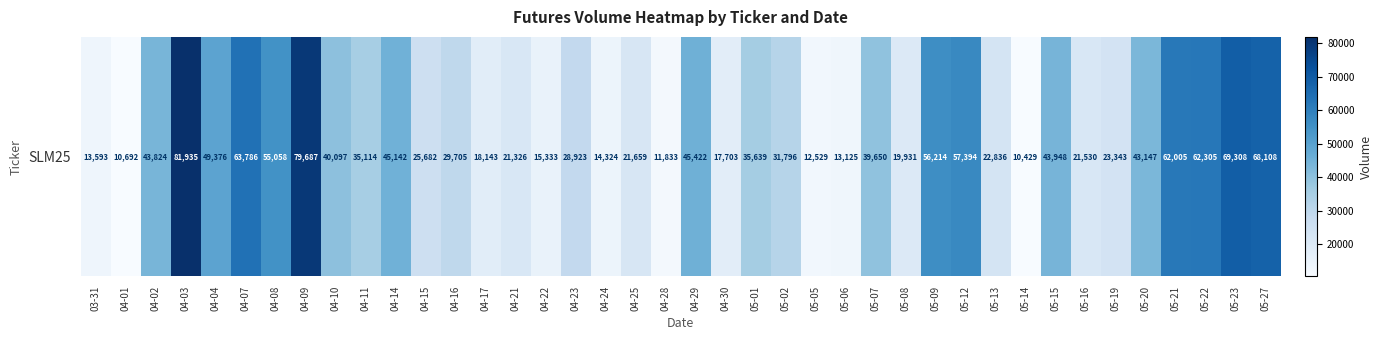

What is the difference between the values at 04-04 and 04-07?

14410